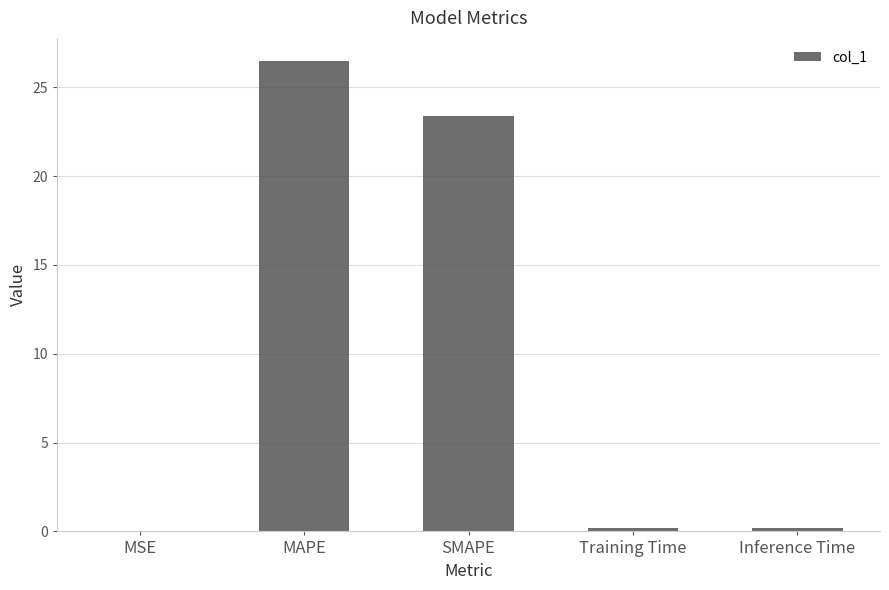

At which label is the value closest to 13?

SMAPE